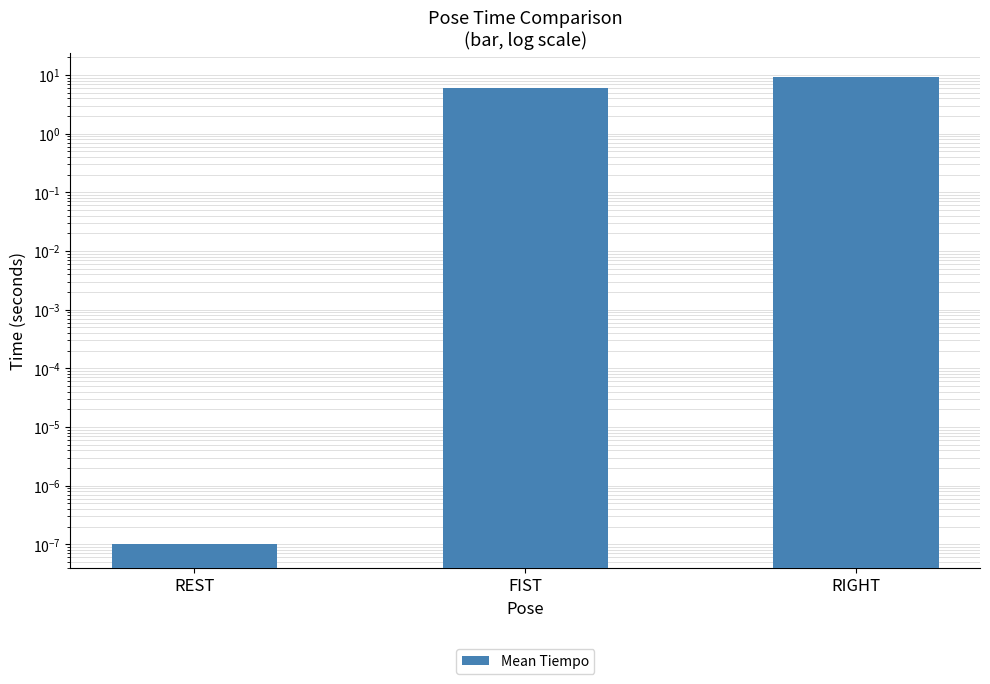

What is the difference between the maximum and minimum values?

9.3